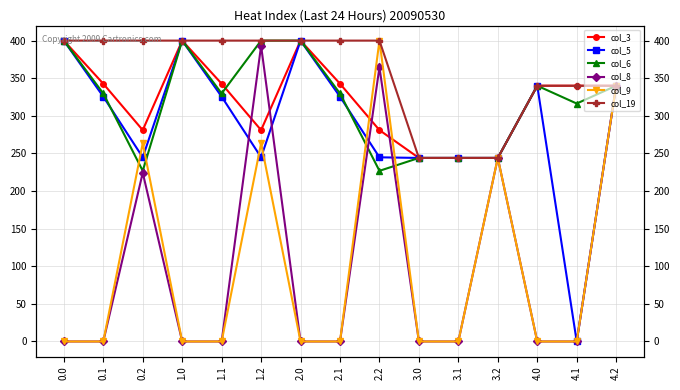

At which category does col_9 reach its first local peak?

0.2